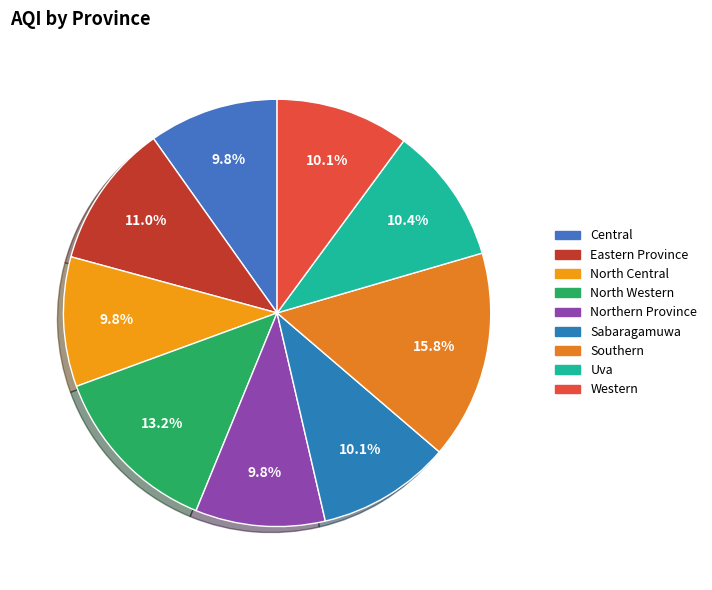

The Northern Province slice represents 23% of the pie. True or false?

False